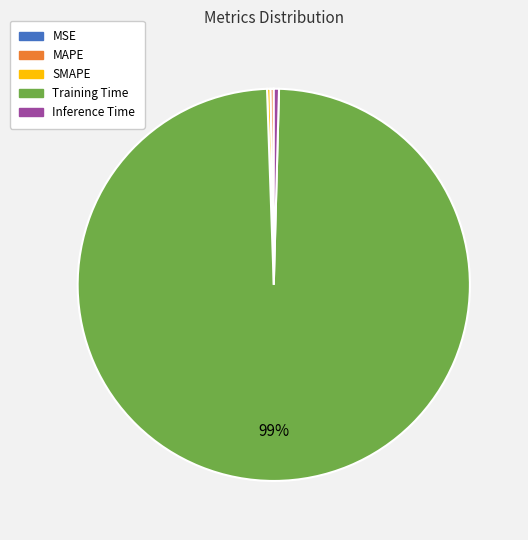

Which slice is the largest?

Training Time